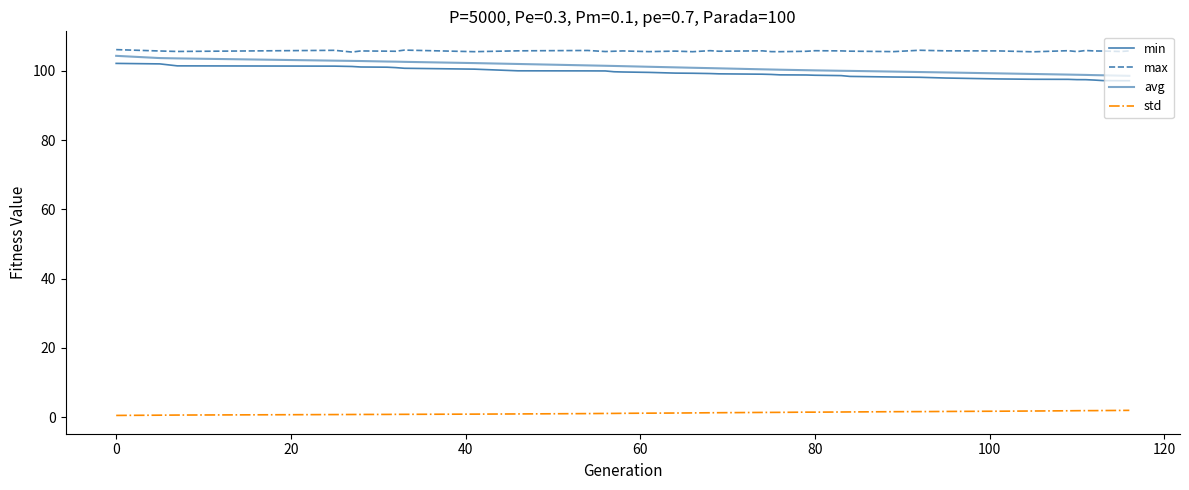

Does the chart display data point markers on the line(s)?

No